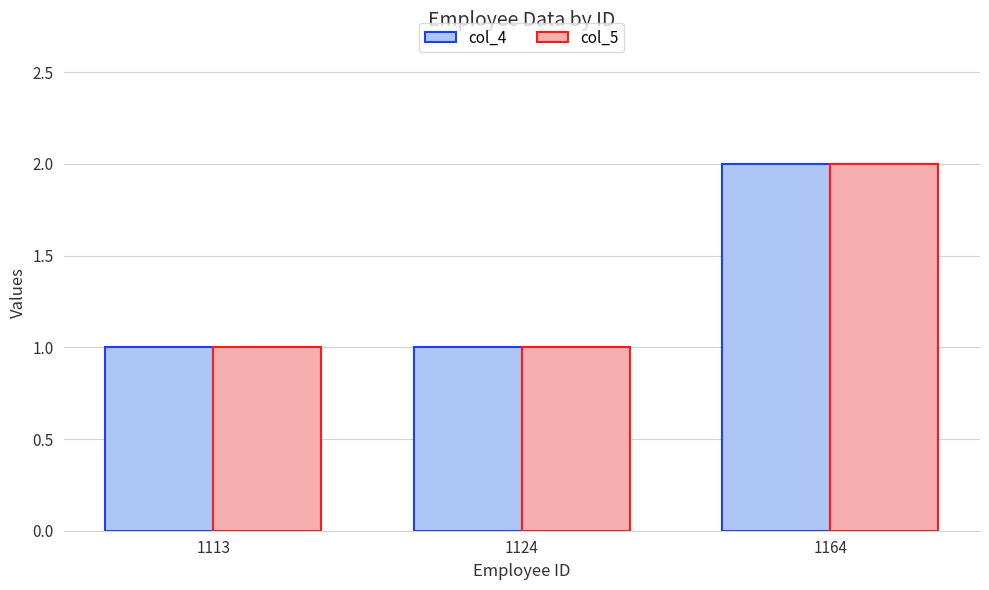

What is the lowest value of the col_5 series?

1